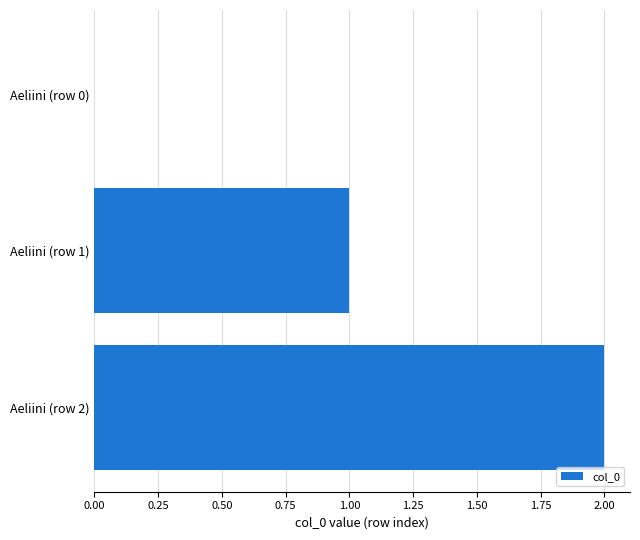

How many values are above zero?

2